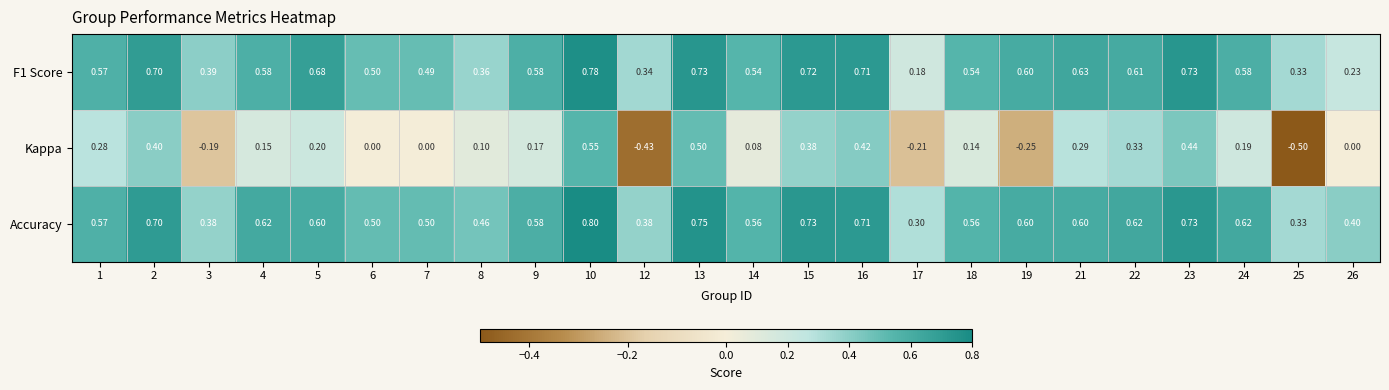

At which category is the sum across all series the highest?

10